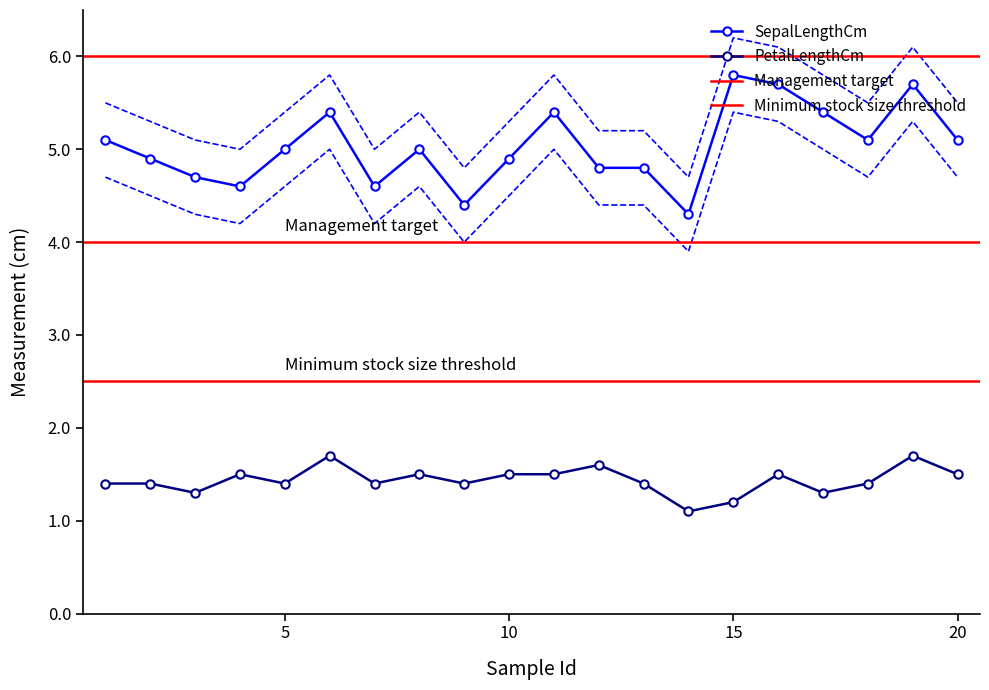

Between 13 and 18, which is larger?

18